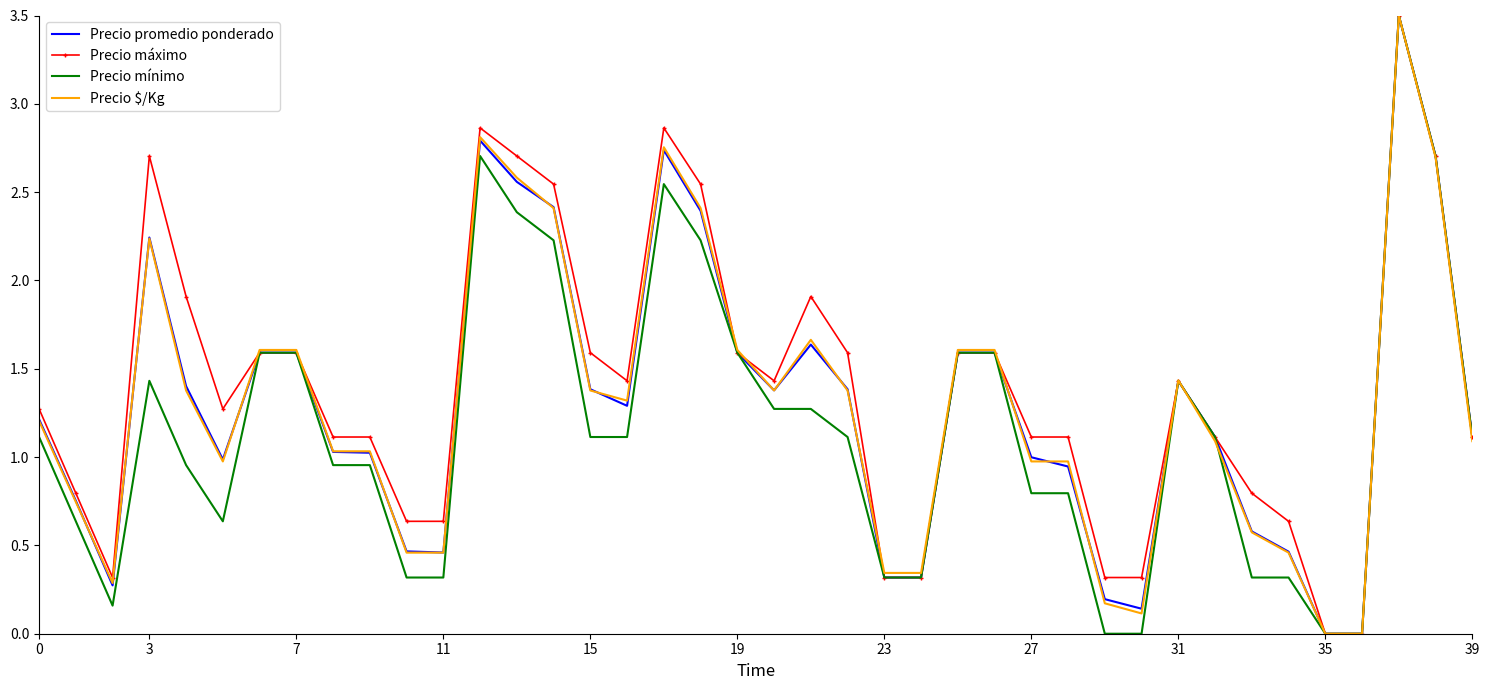

What is the greatest value displayed?

3.5